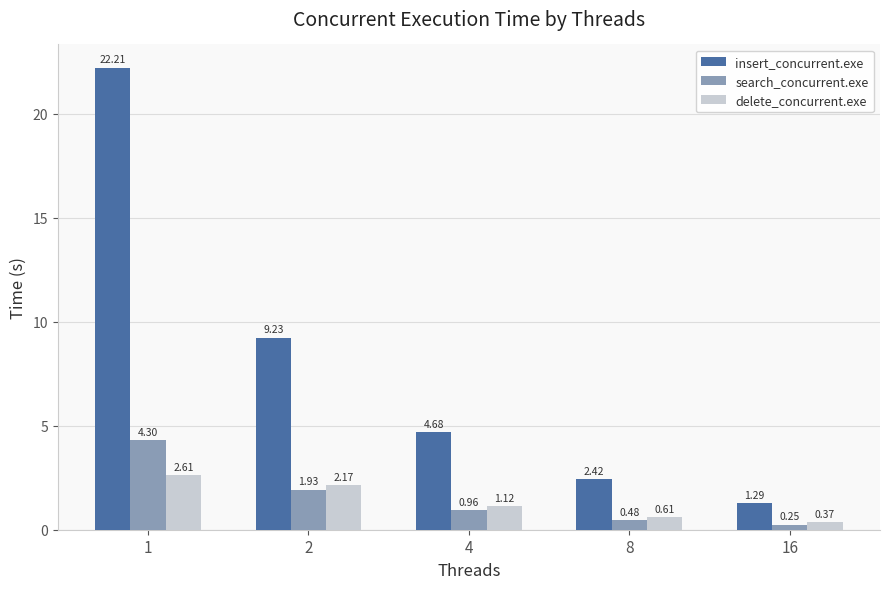

Count the number of data series in this chart.

3